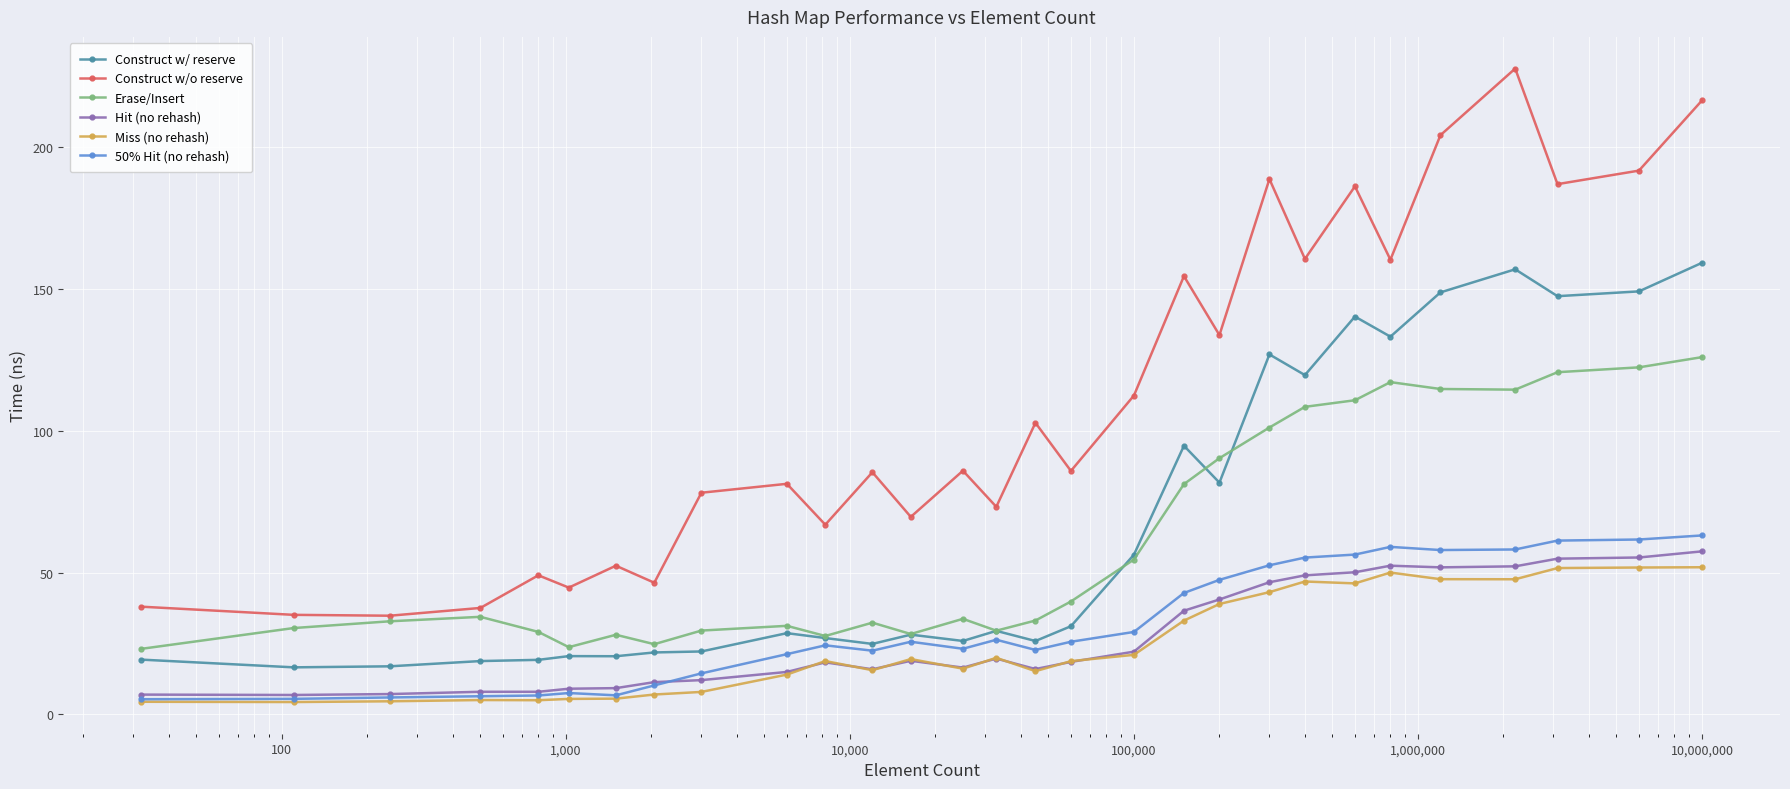

How many values in the Construct w/o reserve series are below 85?

13